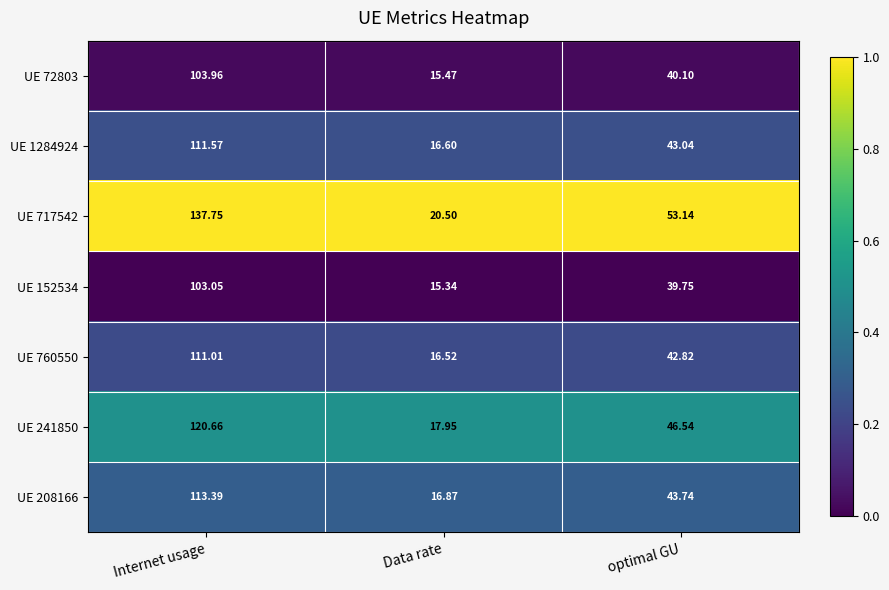

Where does the UE 1284924 series first go above 43?

Internet usage